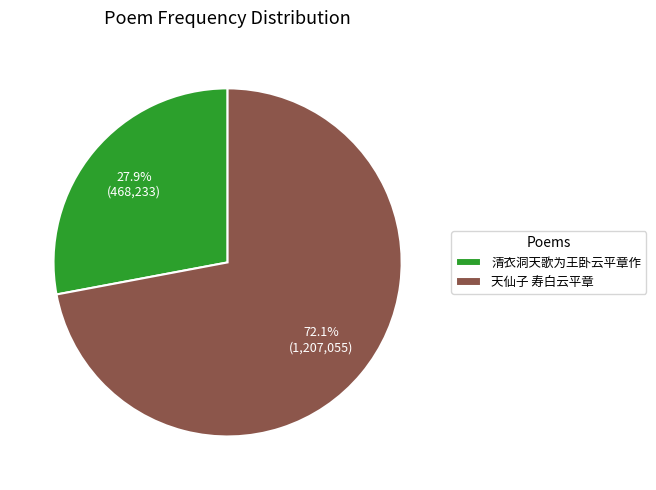

To the nearest percent, what is the difference between the largest and smallest slice percentages?

44%